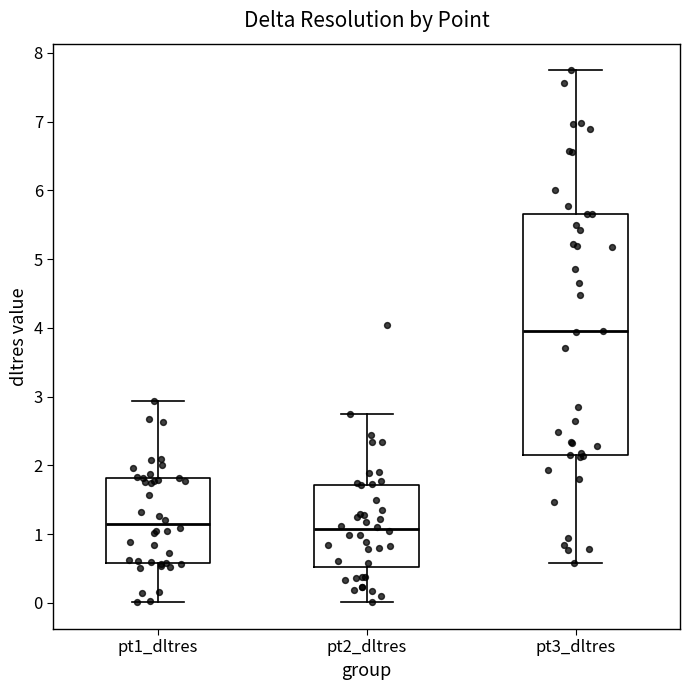

Reading left to right, read every box against the y-axis: the position of its median line, the range the box covers, and the ends of its whiskers. The values are not printed on the chart, so give them approximately, as read against the axis.

pt1_dltres: median 1.2, box 0.6 to 1.8, whiskers 0.0 to 2.9
pt2_dltres: median 1.1, box 0.5 to 1.7, whiskers 0.0 to 2.7
pt3_dltres: median 3.9, box 2.1 to 5.7, whiskers 0.6 to 7.7